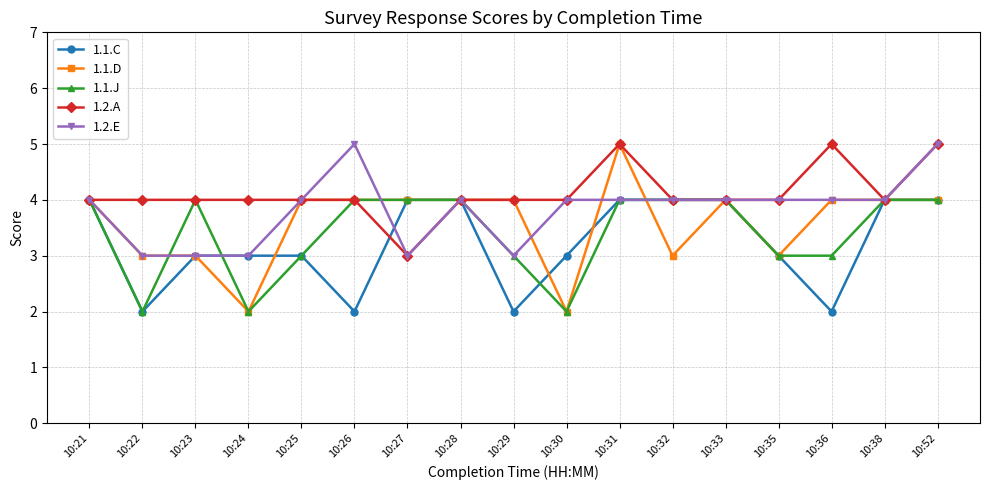

True or false: 1.1.C has a value of 2 at 10:36.

True